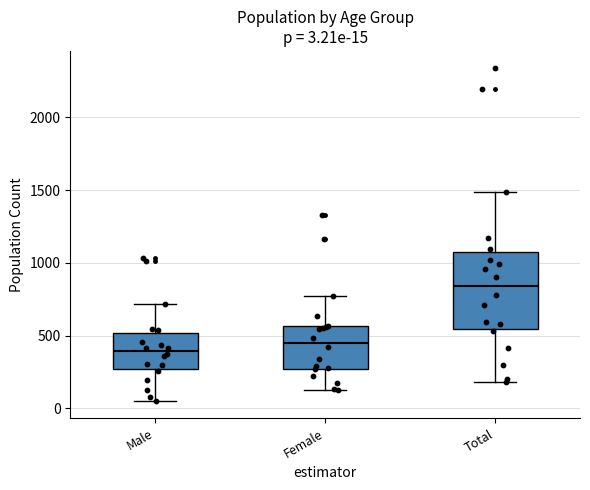

Which box has the highest median line?

Total